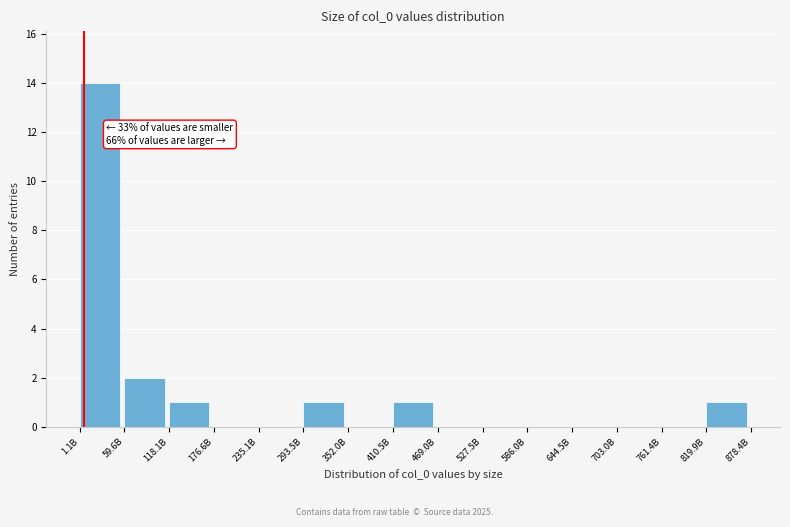

Reading left to right, extract all data points from this chart.

1.1B=14	59.6B=2	118.1B=1	176.6B=0	235.1B=0	293.5B=1	352.0B=0	410.5B=1	469.0B=0	527.5B=0	586.0B=0	644.5B=0	703.0B=0	761.4B=0	819.9B=1